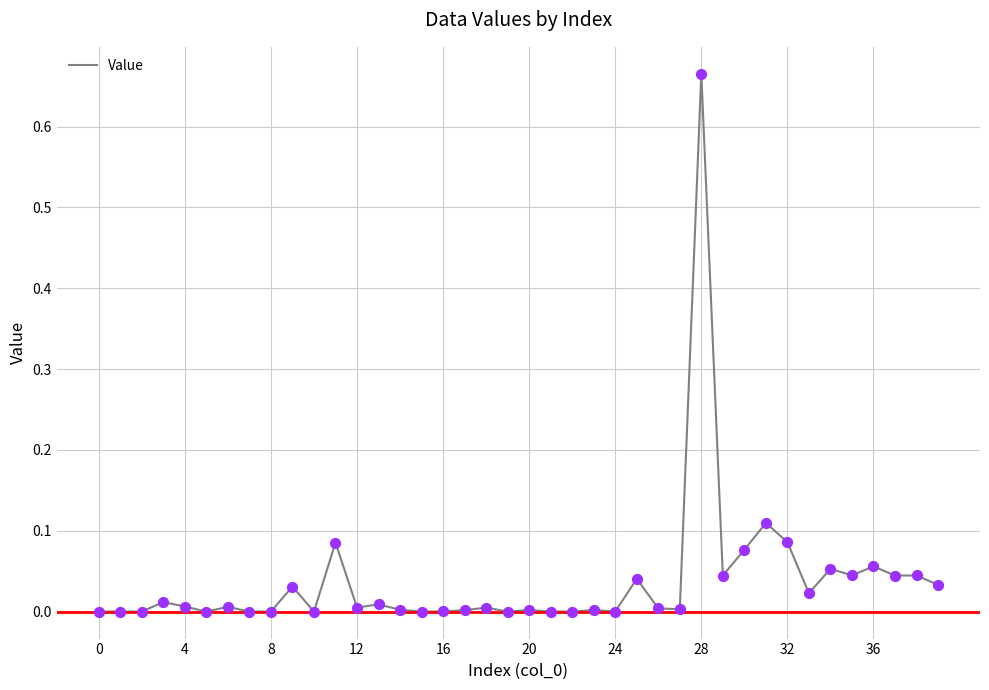

How many lines are shown in the chart?

1